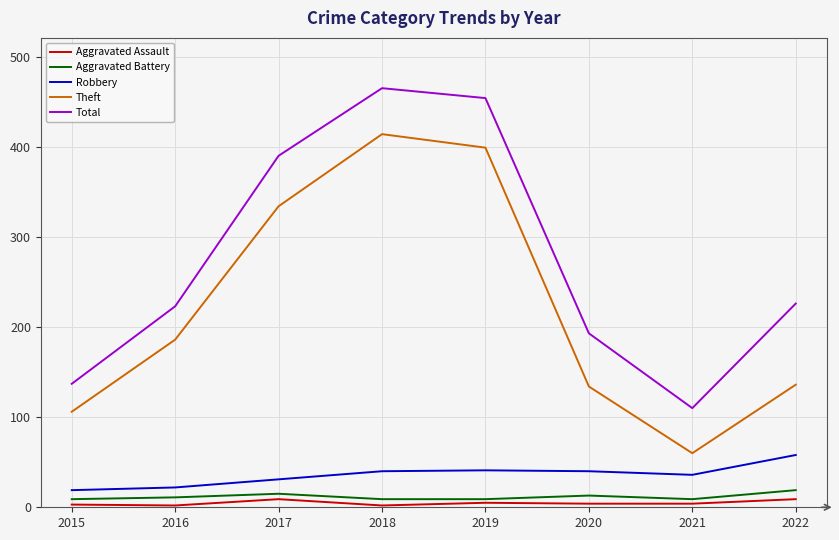

What is the spread (max minus min) of values at 2017?

381